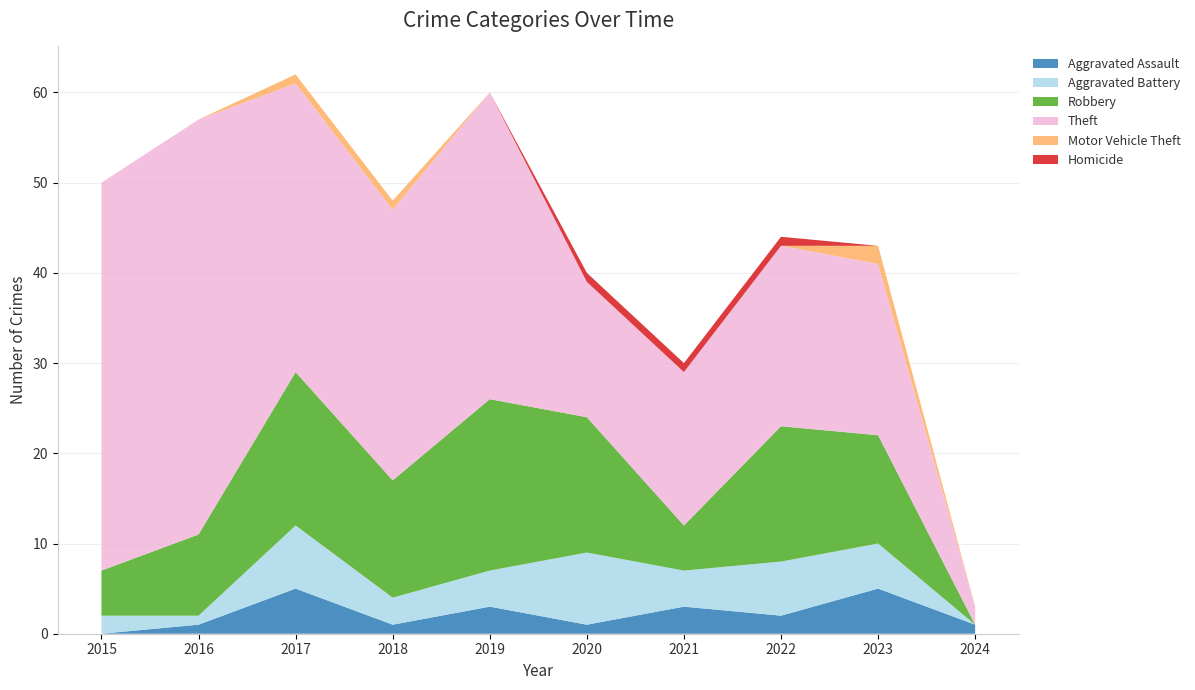

Reading left to right, extract all data points from this chart.

Aggravated Assault: 2015=0	2016=1	2017=5	2018=1	2019=3	2020=1	2021=3	2022=2	2023=5	2024=1
Aggravated Battery: 2015=2	2016=1	2017=7	2018=3	2019=4	2020=8	2021=4	2022=6	2023=5	2024=0
Robbery: 2015=5	2016=9	2017=17	2018=13	2019=19	2020=15	2021=5	2022=15	2023=12	2024=0
Theft: 2015=43	2016=46	2017=32	2018=30	2019=34	2020=15	2021=17	2022=20	2023=19	2024=2
Motor Vehicle Theft: 2015=0	2016=0	2017=1	2018=1	2019=0	2020=0	2021=0	2022=0	2023=2	2024=0
Homicide: 2015=0	2016=0	2017=0	2018=0	2019=0	2020=1	2021=1	2022=1	2023=0	2024=0